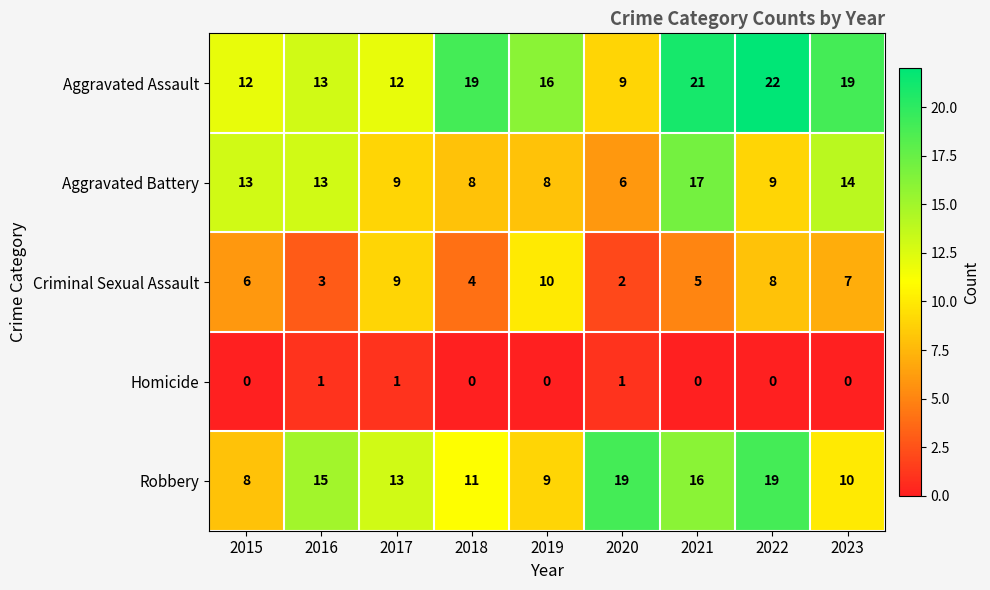

How many data points does each series have?

9